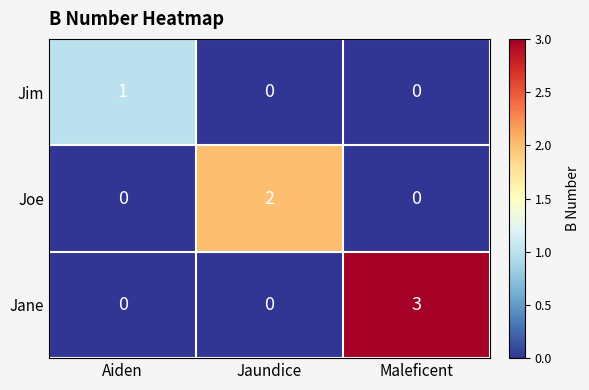

Reading left to right, transcribe all the data shown in this chart.

Jim: Aiden=1	Jaundice=0	Maleficent=0
Joe: Aiden=0	Jaundice=2	Maleficent=0
Jane: Aiden=0	Jaundice=0	Maleficent=3